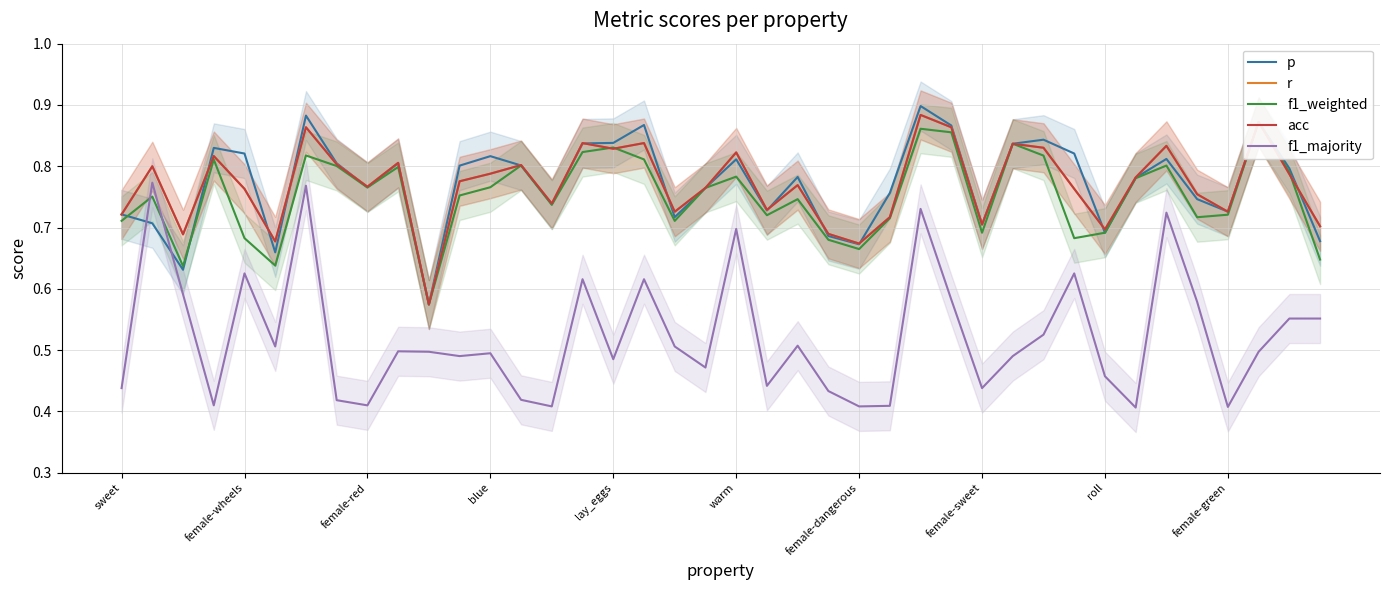

List the series in order of their peak value, highest first.

p, r, acc, f1_weighted, f1_majority